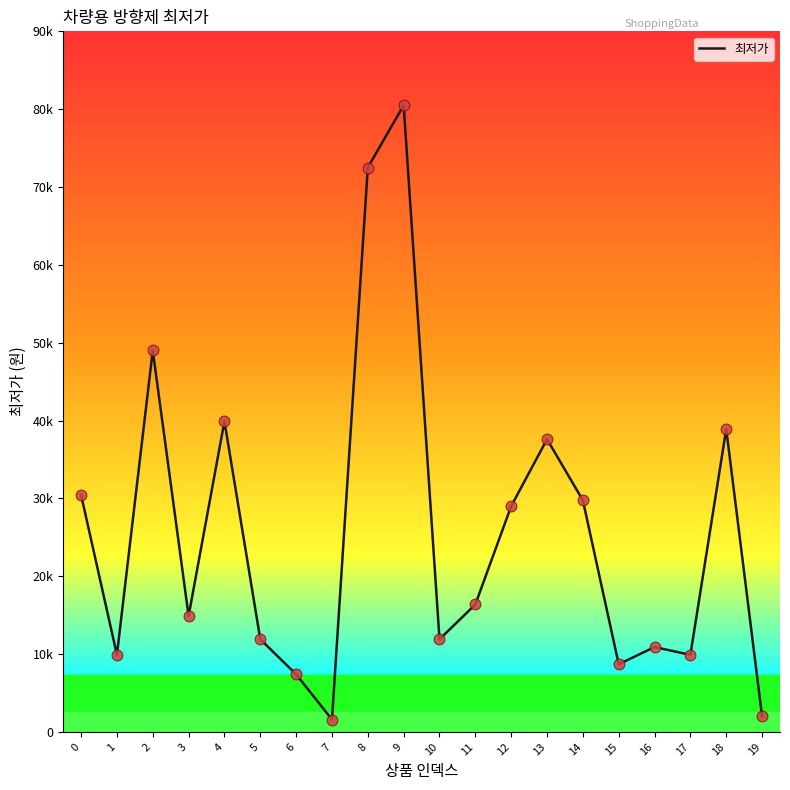

Approximately how many times larger is the value at 0 compared to 9?

0.4